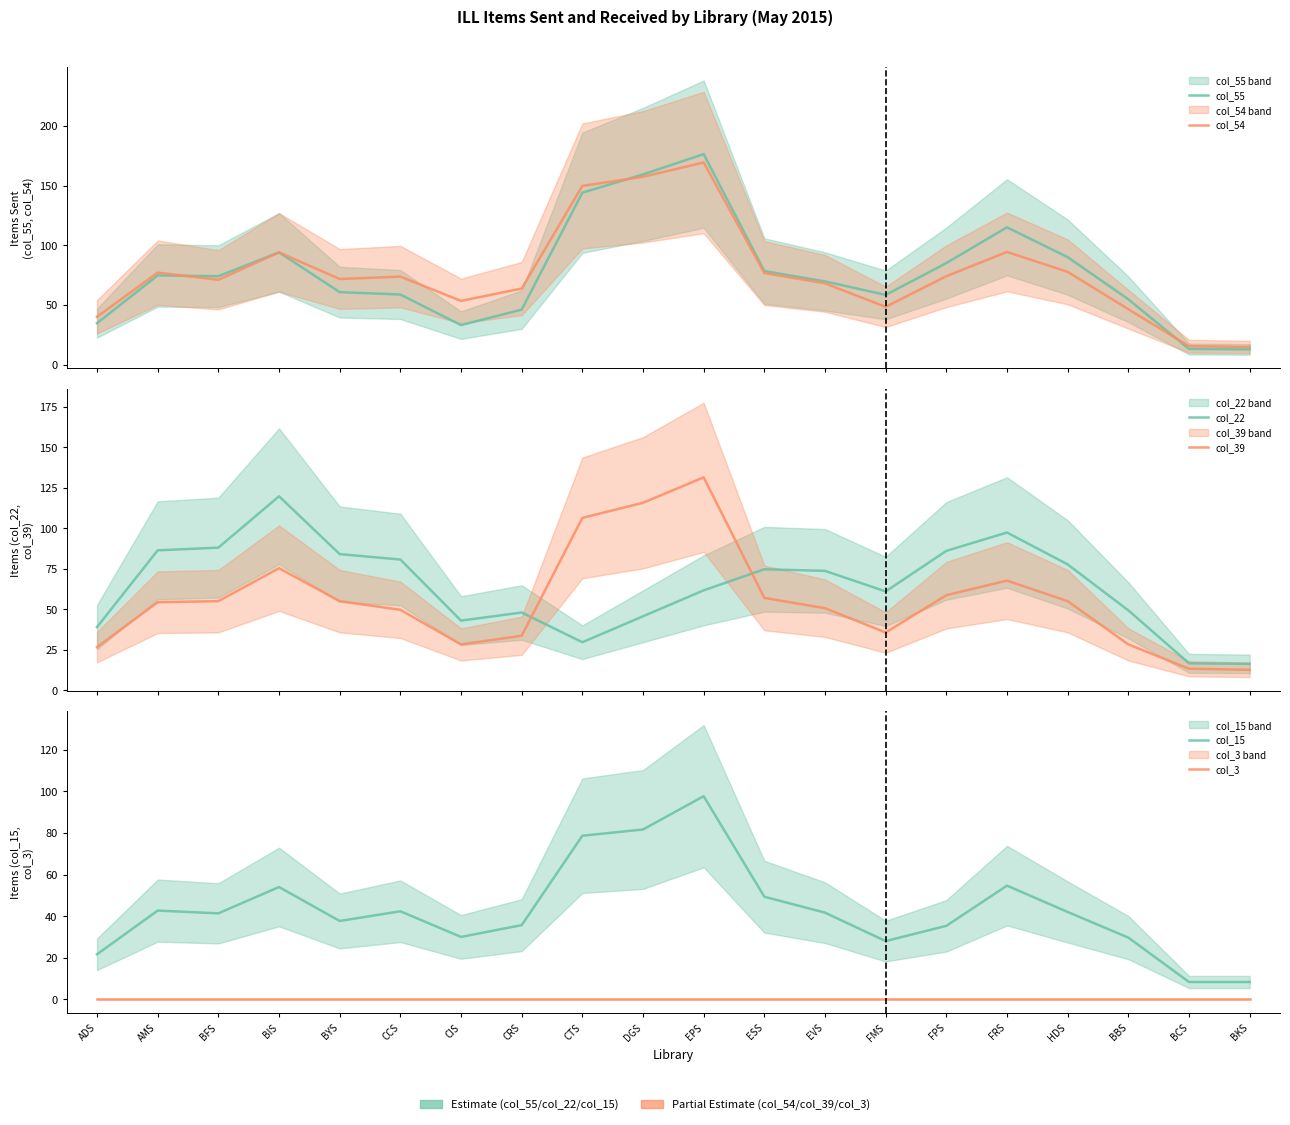

What is the value of the col_55 point at the 9th from the left?

144.0